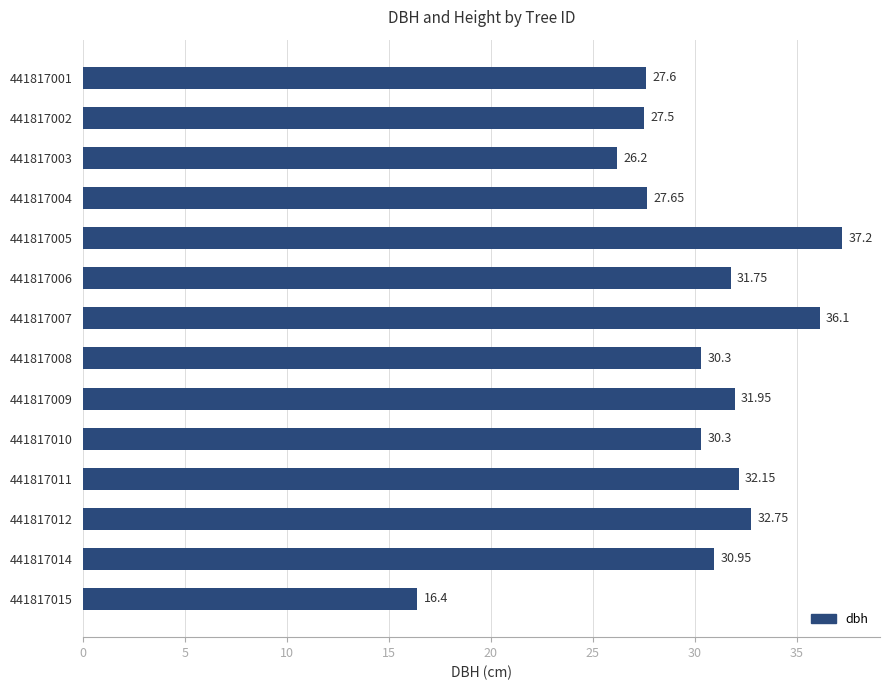

Which has a higher value, 441817007 or 441817014?

441817007